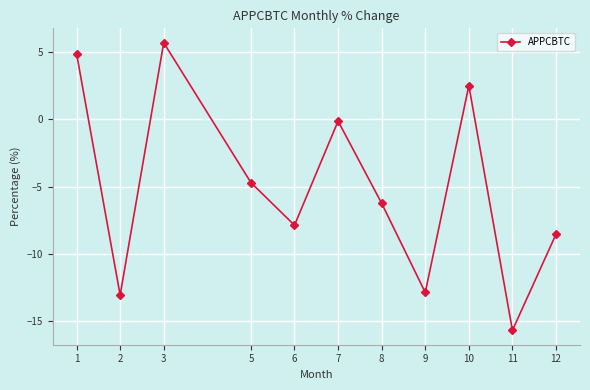

What is the value of the 2nd point from the left?

-13.1